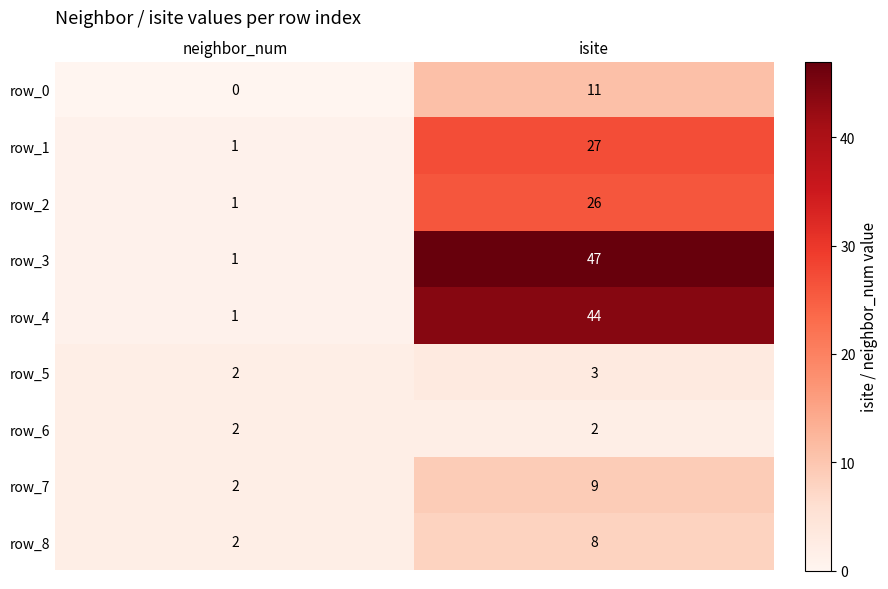

At how many categories does at least one series exceed 25?

1